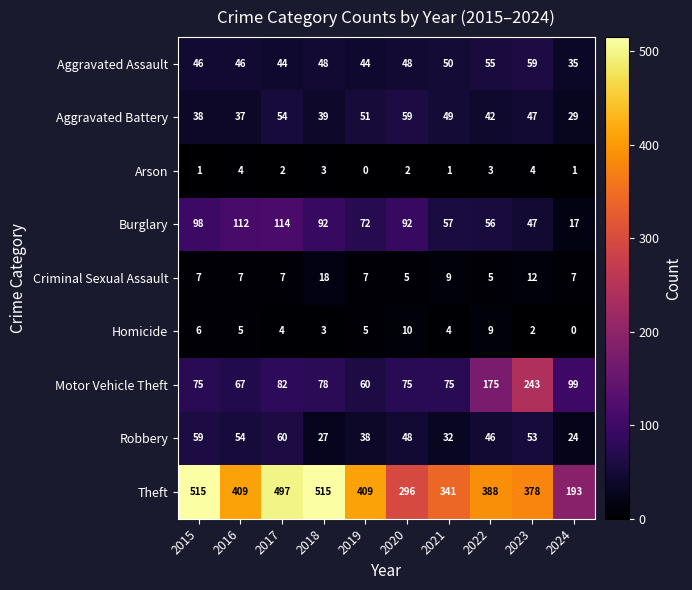

How many values in Homicide are above zero?

9